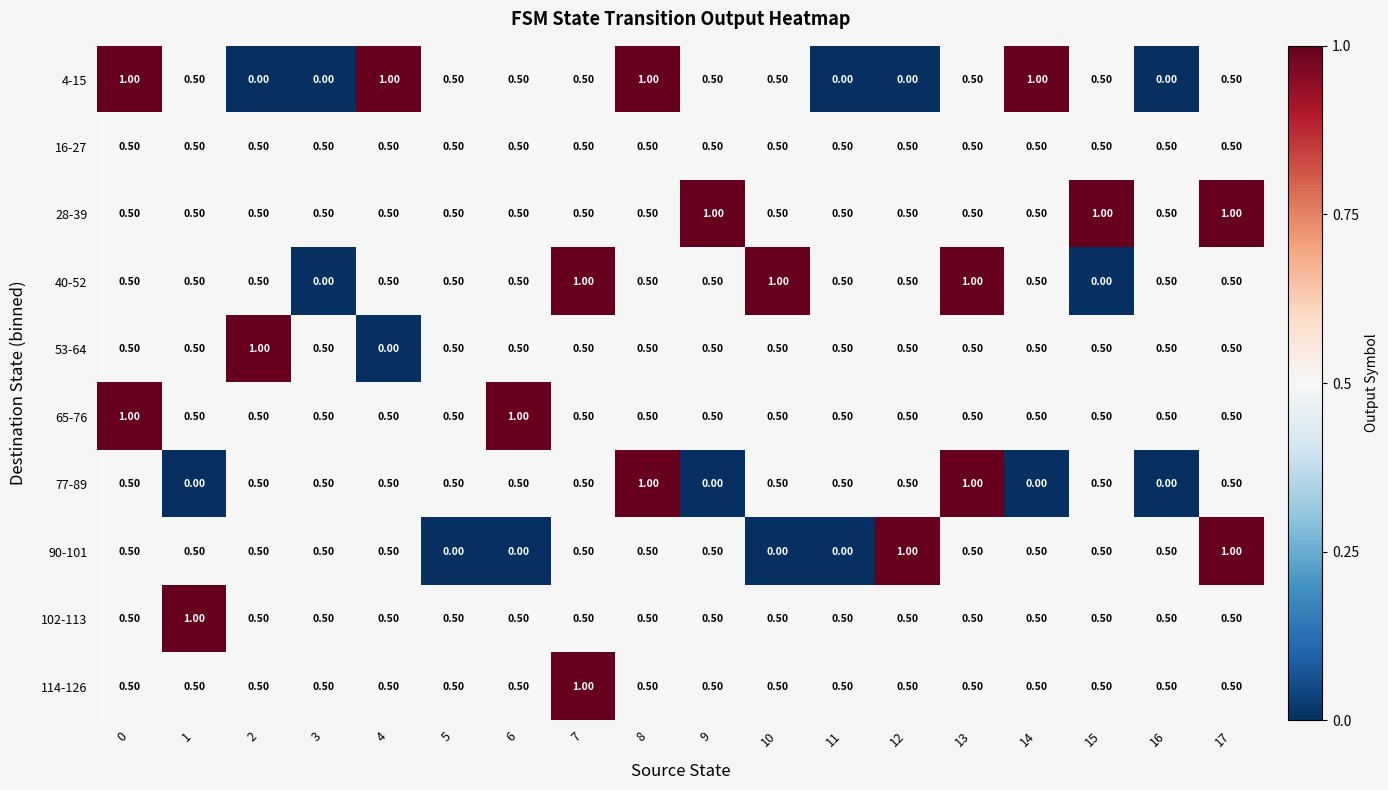

What is the difference between the highest and lowest values at 1?

1.0